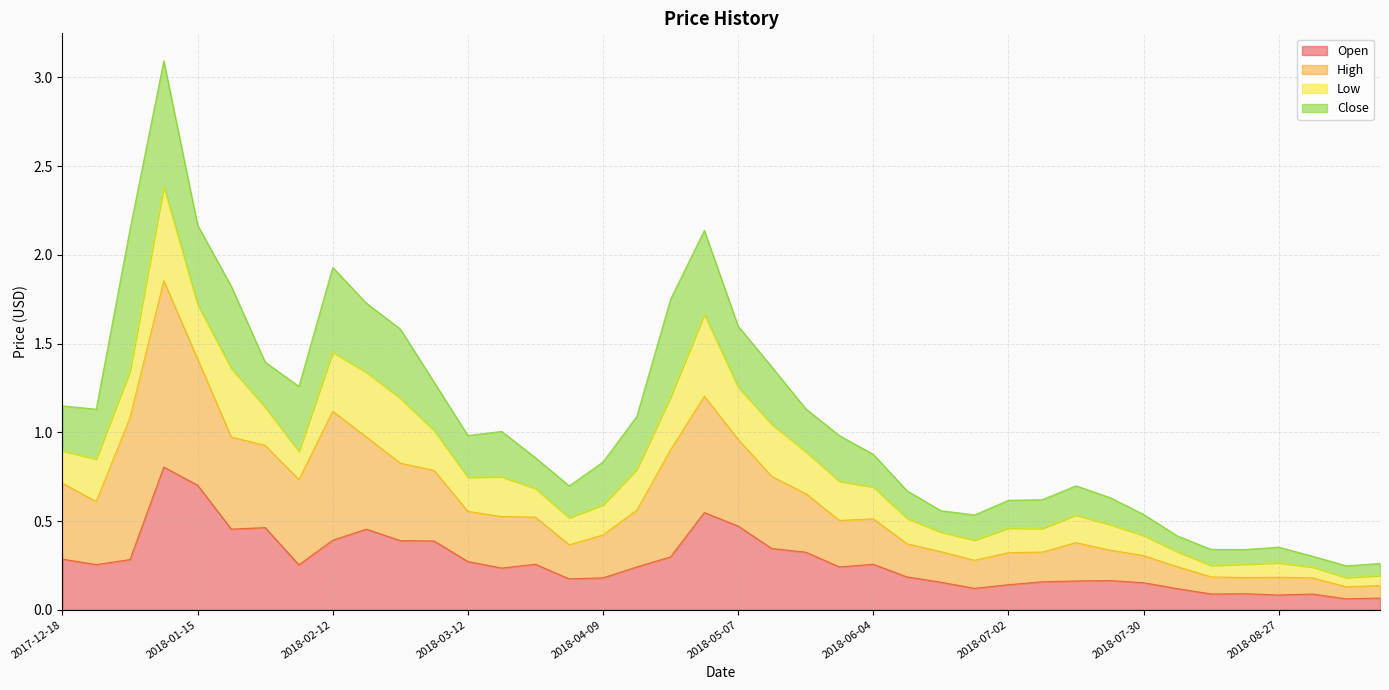

Is the value of High at 2018-01-29 greater than the value of Open at 2018-01-01?

Yes